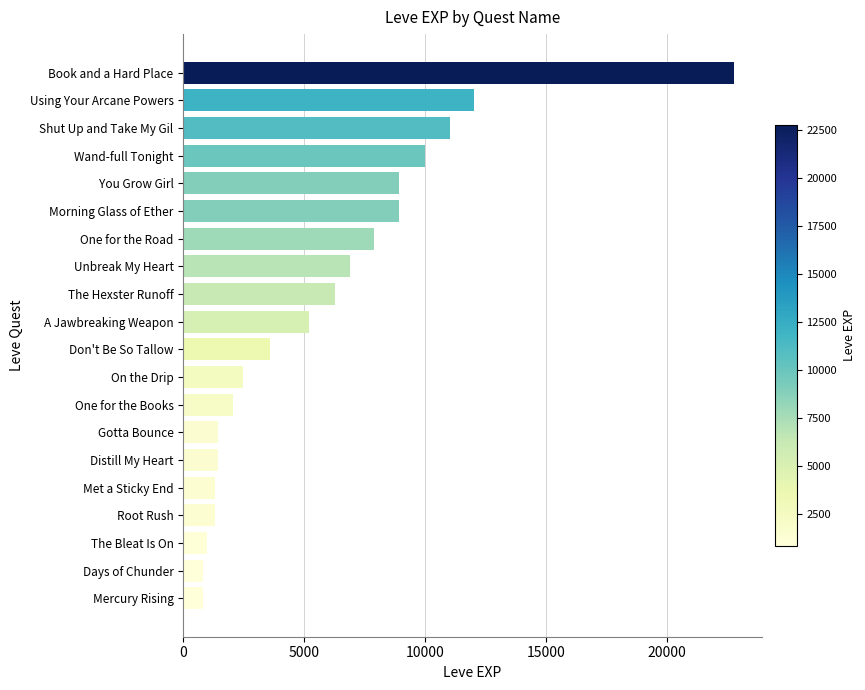

True or false: the data shows 800 at Mercury Rising.

True